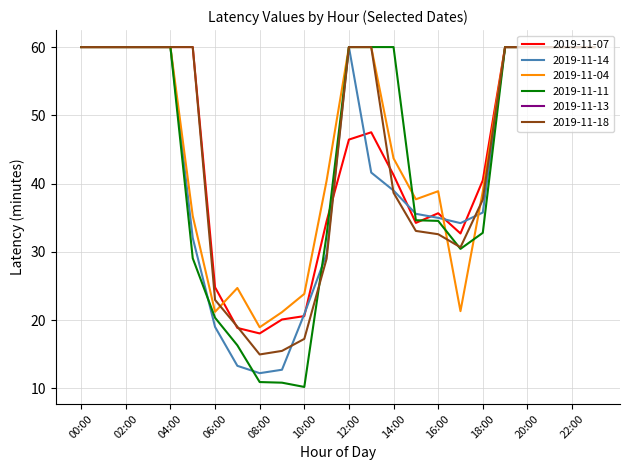

True or false: 2019-11-11 and 2019-11-18 cross at least once.

True